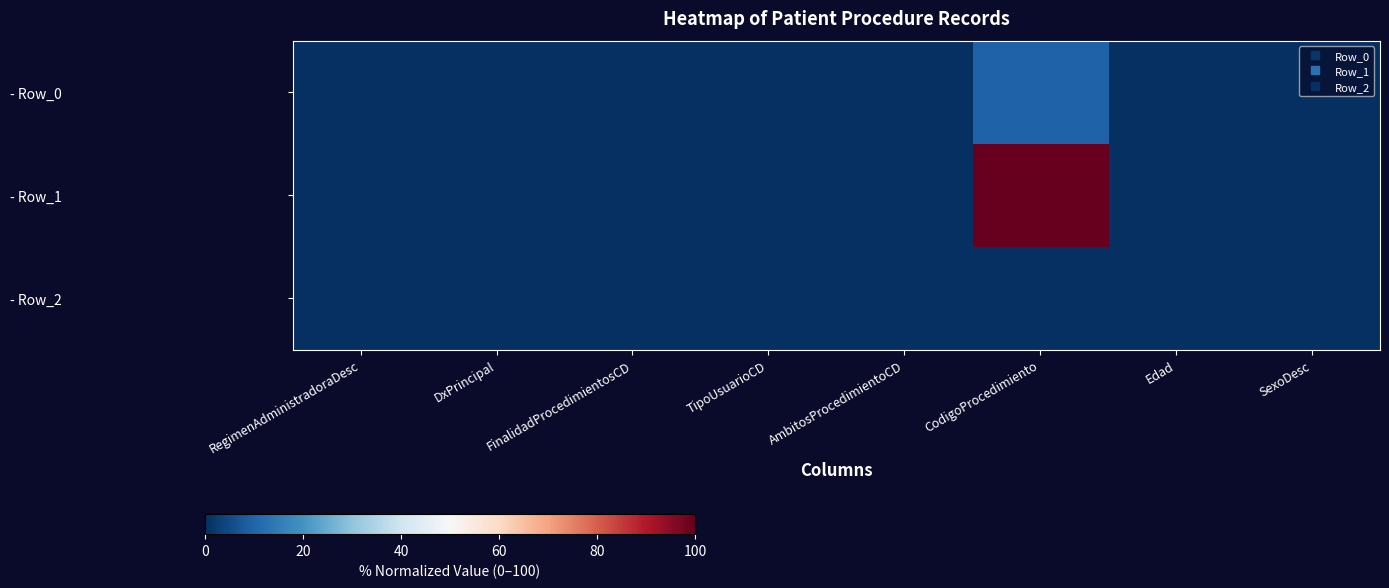

List the series in order of their peak value, highest first.

- Row_1, - Row_0, - Row_2